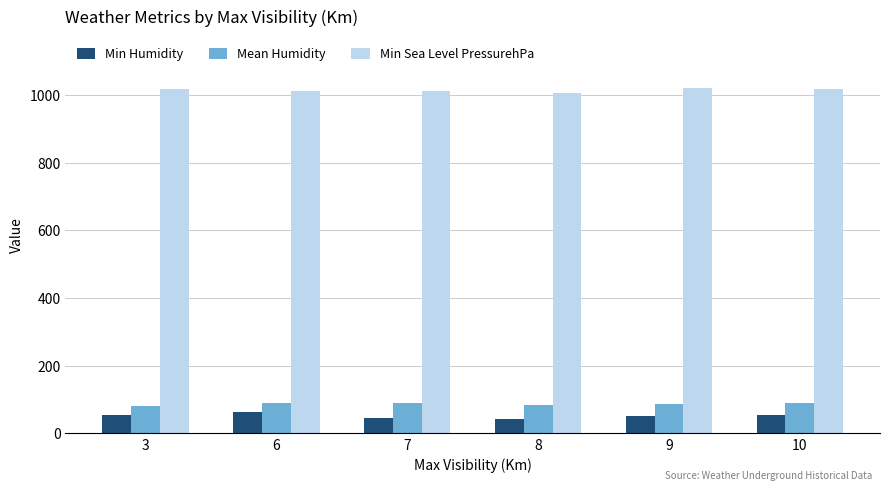

What is the difference between the highest and lowest values at 6?

950